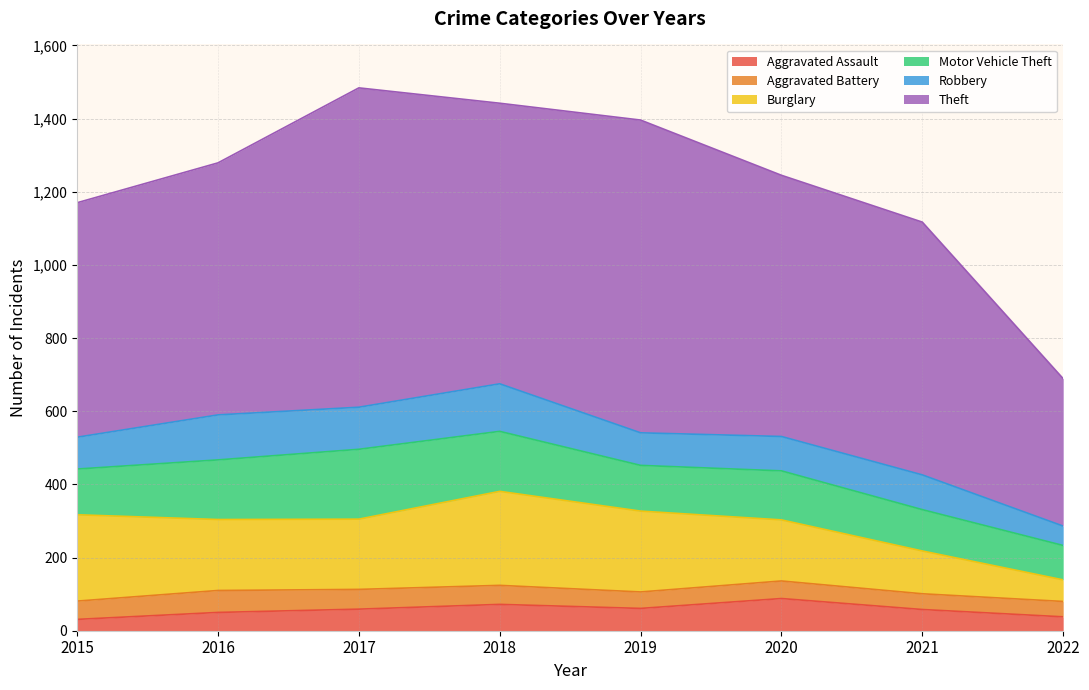

What is the smallest value displayed?

31